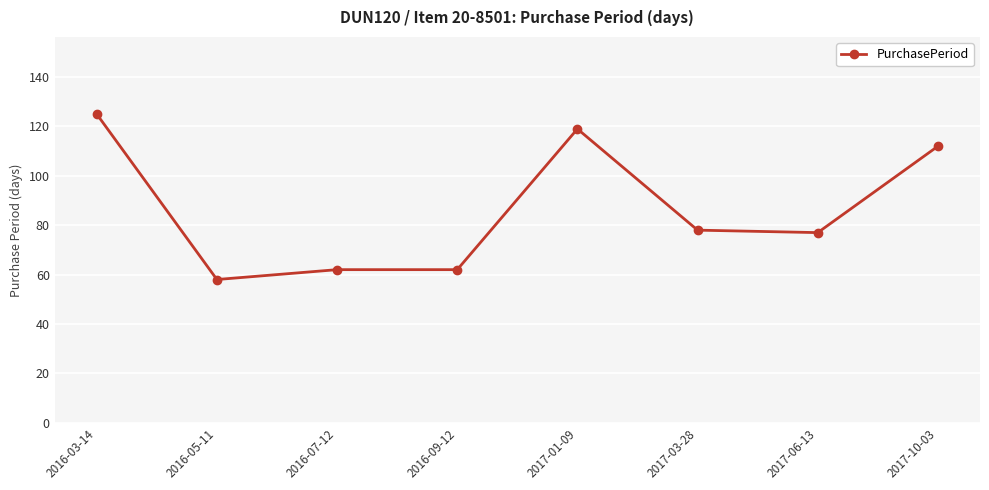

What is the average value?

87